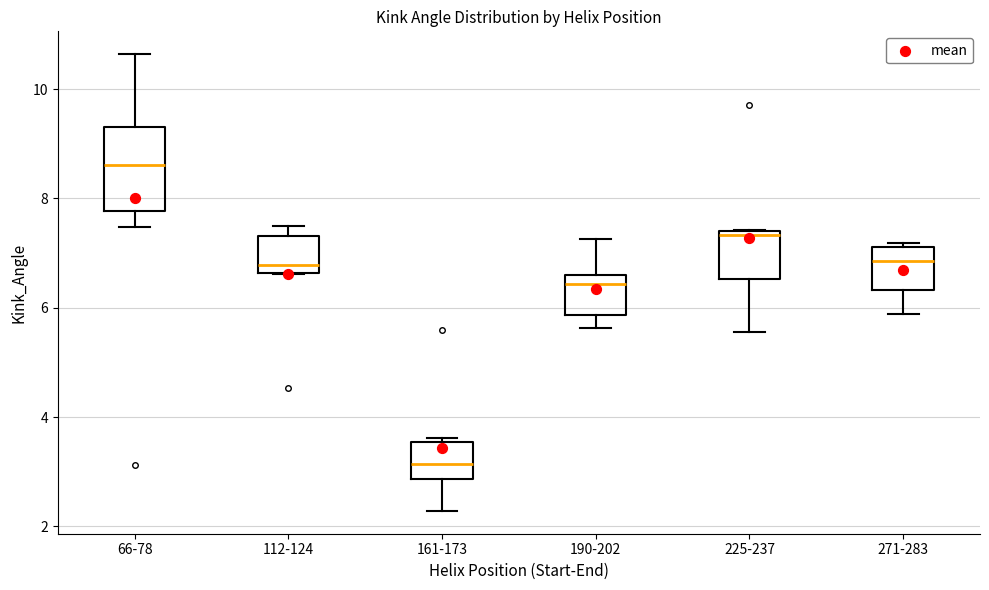

Reading left to right, transcribe this box plot: for each box, give where its median line is, the range the box spans, and where its two whiskers end, as read against the y-axis. The values are not printed on the chart, so give them approximately, as read against the axis.

66-78: median 8.6, box 7.8 to 9.4, whiskers 7.4 to 10.6
112-124: median 6.8, box 6.6 to 7.4, whiskers 6.6 to 7.4 (just above the box's upper edge)
161-173: median 3.2, box 2.8 to 3.6, whiskers 2.2 to 3.6 (just above the box's upper edge)
190-202: median 6.4, box 5.8 to 6.6, whiskers 5.6 to 7.2
225-237: median 7.4 (just below the box's upper edge), box 6.6 to 7.4, whiskers 5.6 to 7.4
271-283: median 6.8, box 6.4 to 7.2, whiskers 5.8 to 7.2 (just above the box's upper edge)